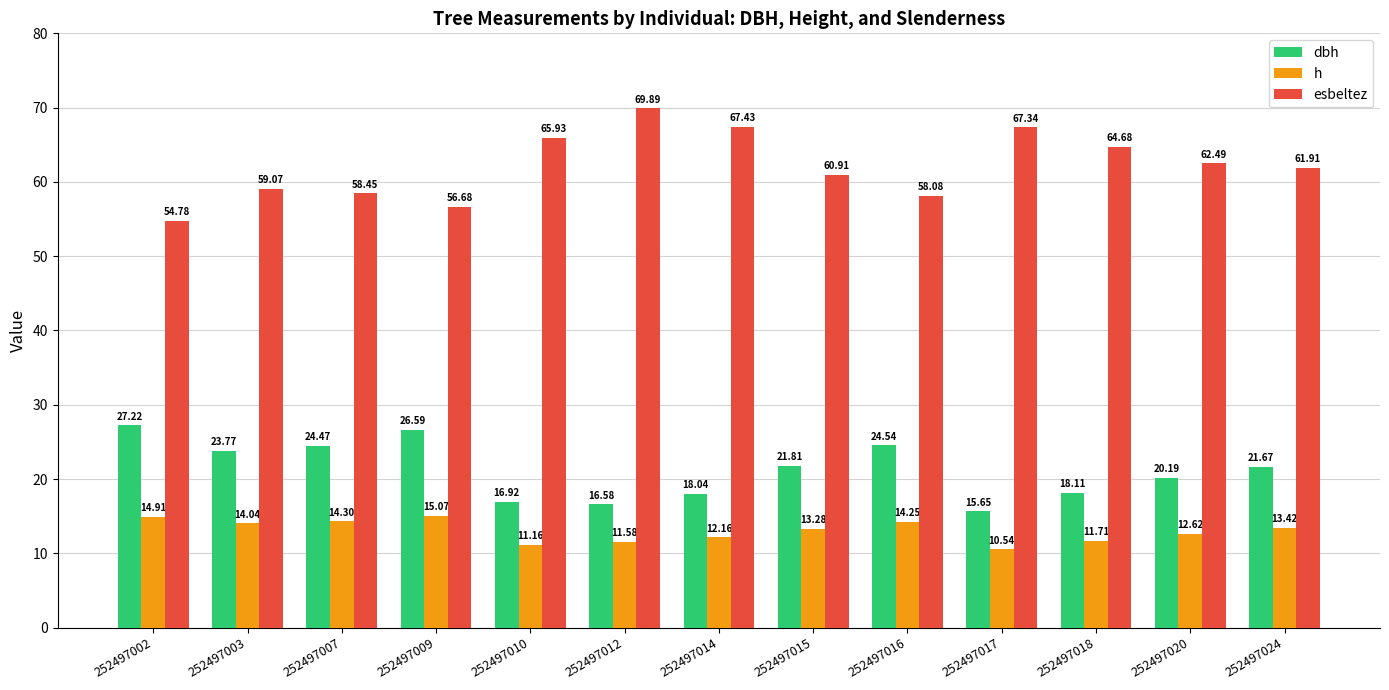

What are all the series names shown in the legend?

dbh, h, esbeltez